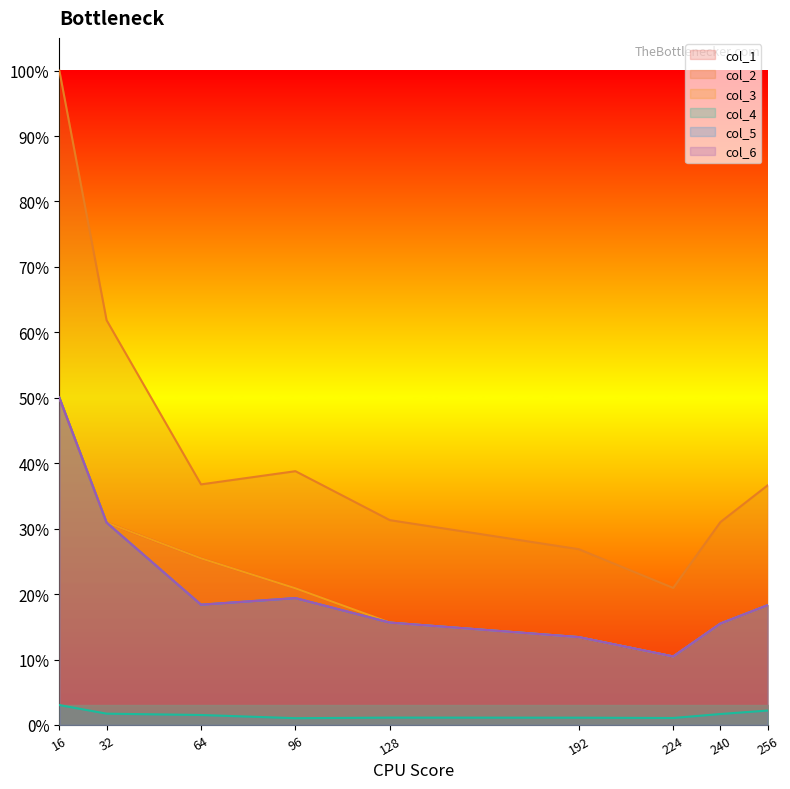

Reading right to left, what are all the values shown in this chart?

col_1: 67178.0	56879.0	38416.0	49270.0	57408.0	76605.0	93421.0	113500.0	183500.0
col_2: 134355.0	113757.0	76833.0	98541.0	114817.0	142273.0	134877.0	226950.0	366850.0
col_3: 67178.0	56879.0	38416.0	49270.0	57408.0	76605.0	93421.0	113500.0	183500.0
col_4: 8081.9	6146.5	3902.0	4085.6	4128.1	3795.4	5588.7	6339.7	11163.6
col_5: 67178.0	56879.0	38416.0	49270.0	57408.0	71137.0	67438.0	113500.0	183500.0
col_6: 67177.0	56878.0	38417.0	49271.0	57409.0	71136.0	67439.0	113450.0	183350.0